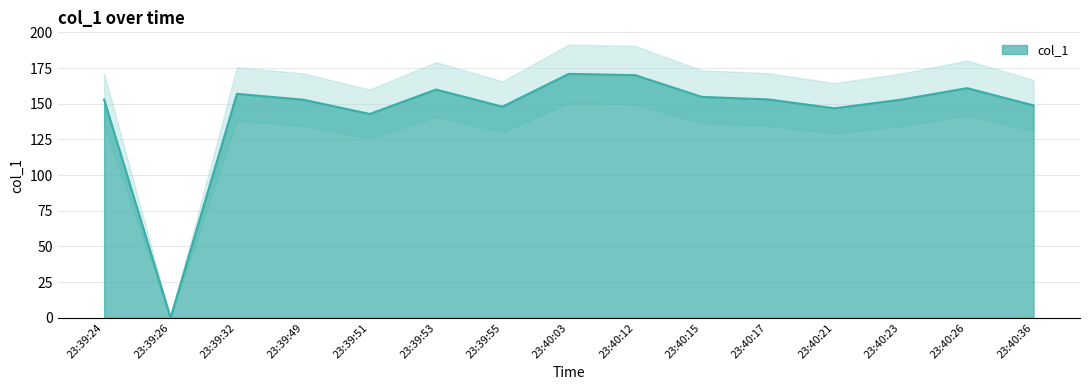

Reading right to left, what are all the values shown in this chart?

148.8	160.9	152.8	146.8	153.0	154.8	170.0	170.9	147.9	159.9	142.8	152.8	156.9	0.0	152.8